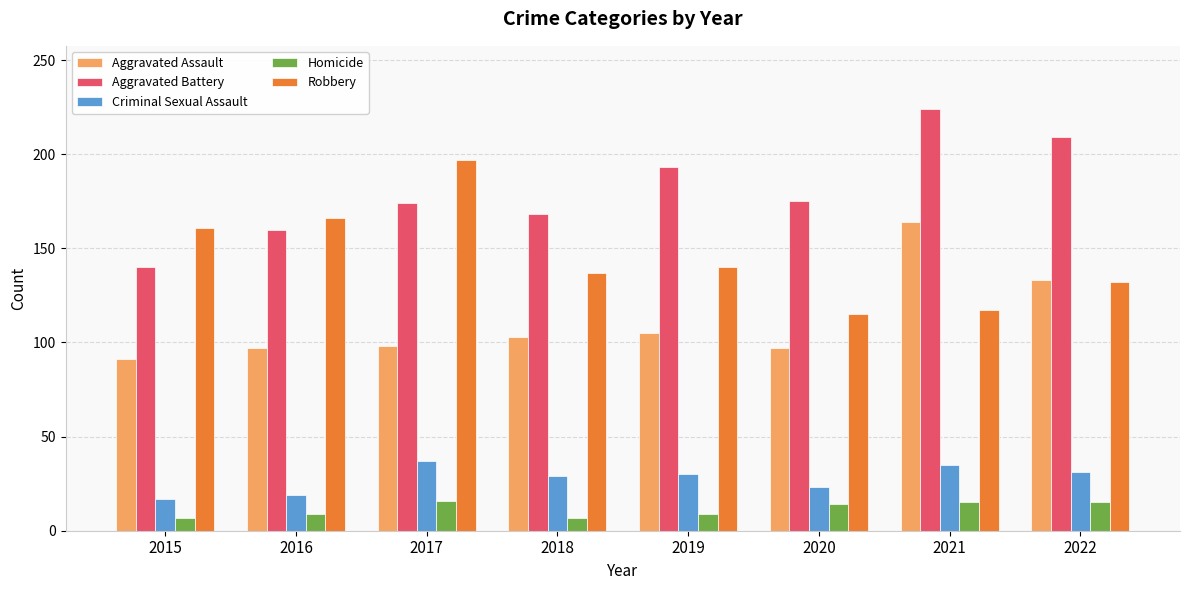

Is it true that Robbery equals 161 at 2015?

True